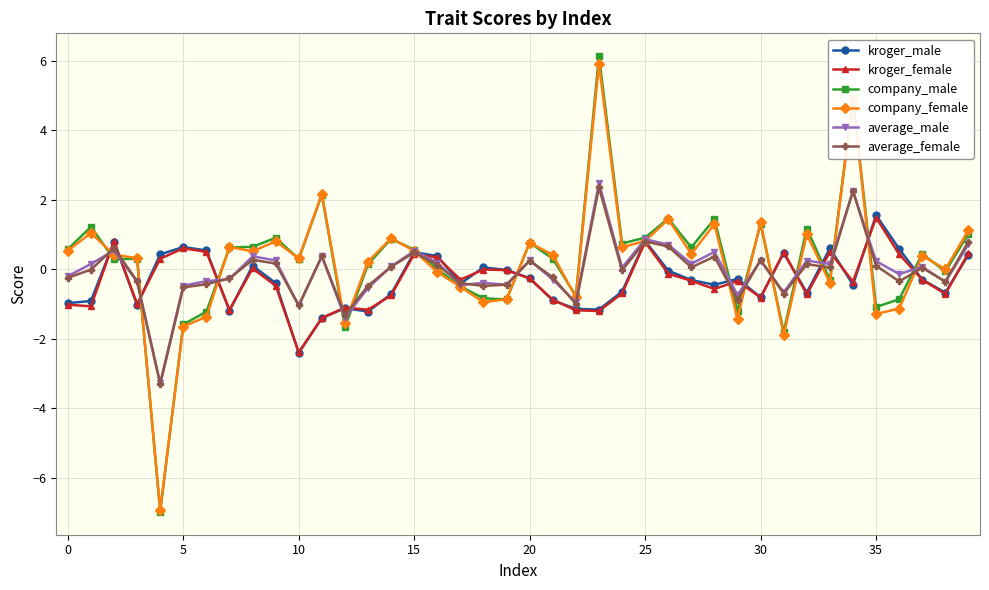

What is the value of the company_female point at the 35th from the left?

4.9